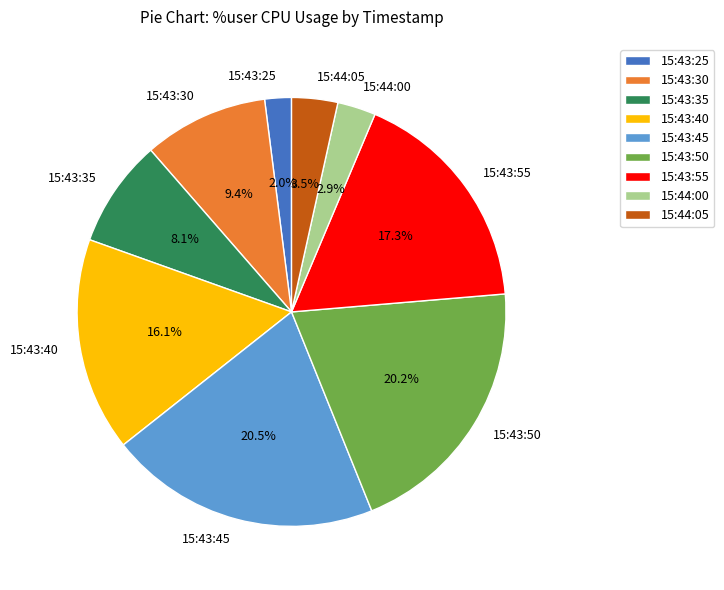

Approximately how many times larger is the value at 15:43:45 compared to 15:43:35?

2.5